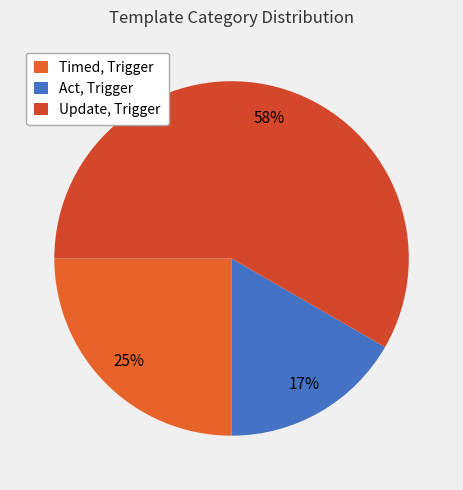

Between Update, Trigger and Act, Trigger, which is larger?

Update, Trigger